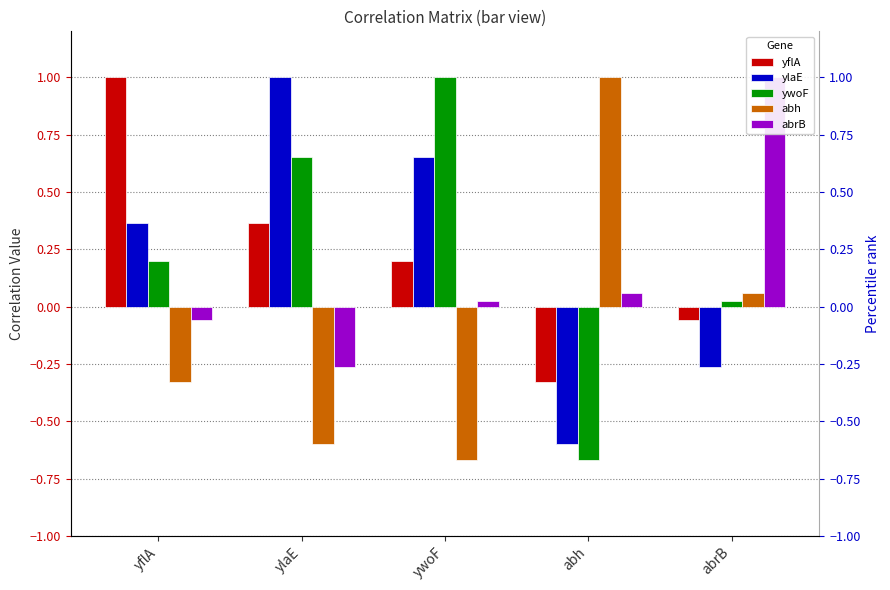

Is the value of abh at yflA greater than the value of ylaE at ylaE?

No